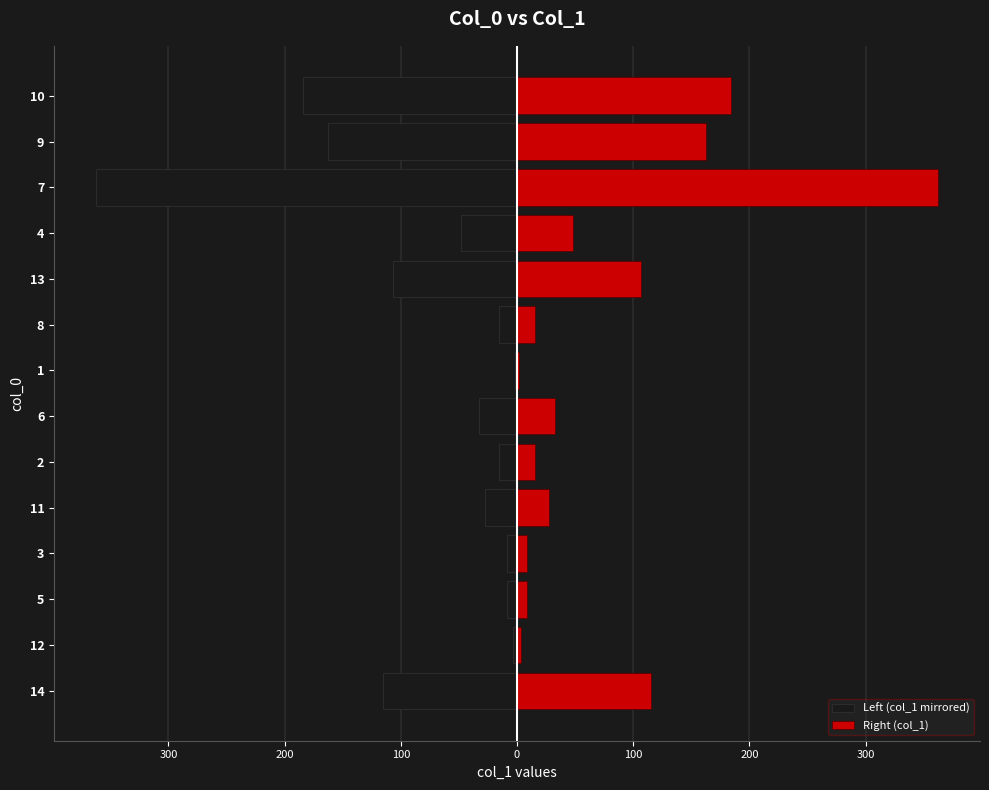

What is the difference between the maximum and minimum values in the Left (col_1 mirrored) series?

360.2